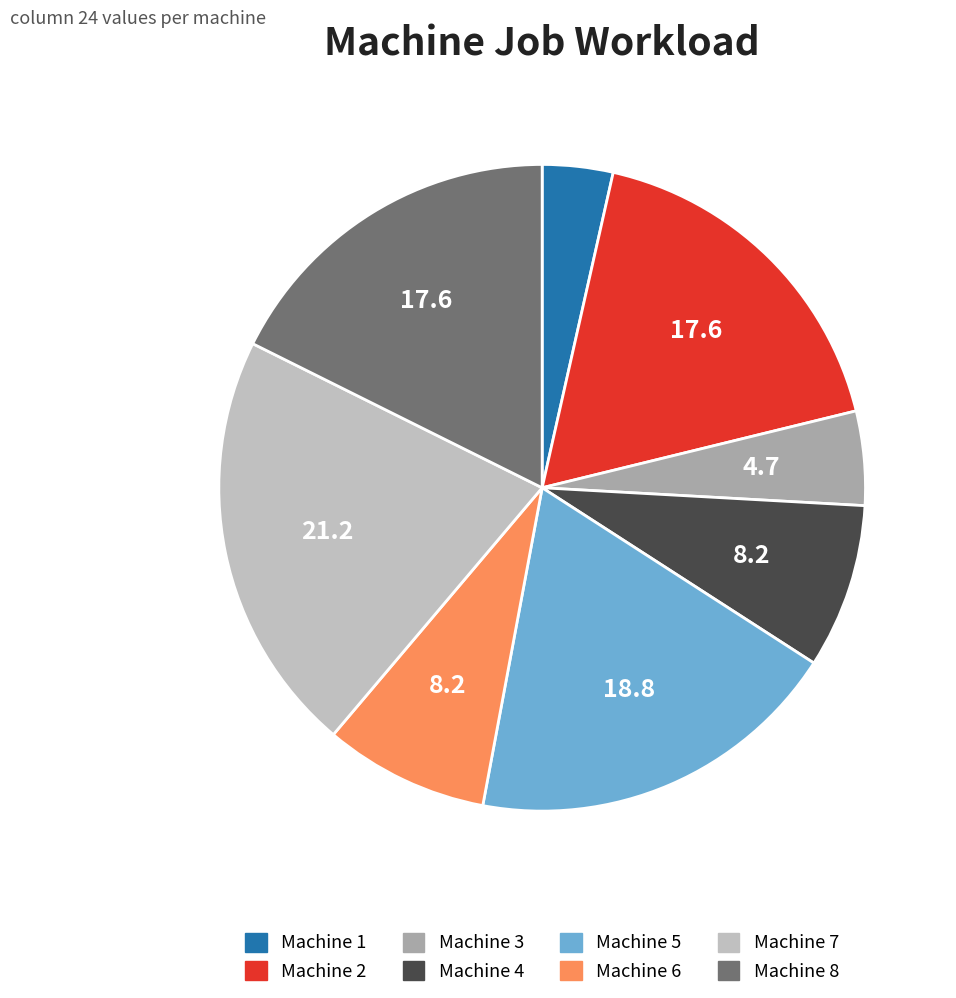

Between Machine 8 and Machine 3, which is larger?

Machine 8